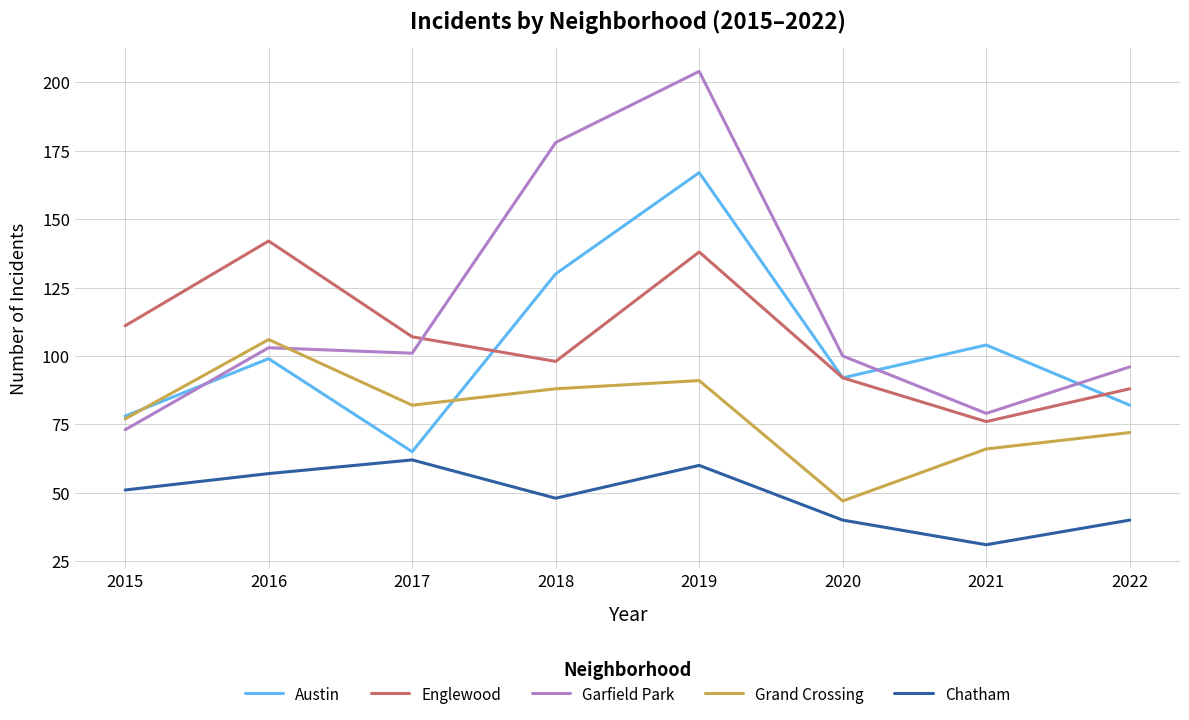

Is it true that Chatham equals 38 at 2019?

False